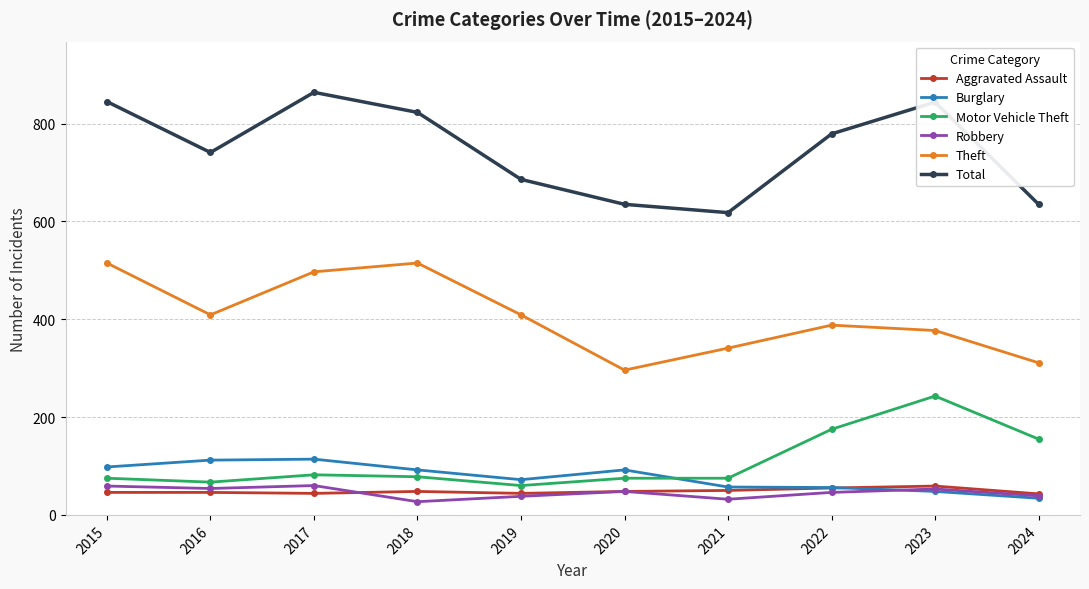

Which series has the largest total across all categories?

Total